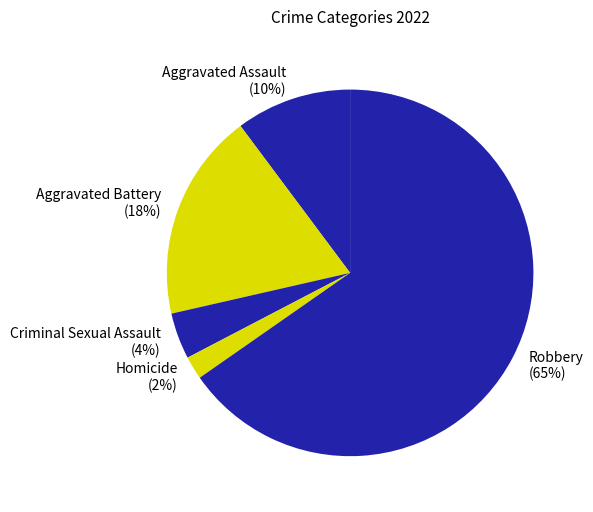

Which has a higher value, Aggravated Assault (10%) or Criminal Sexual Assault (4%)?

Aggravated Assault (10%)